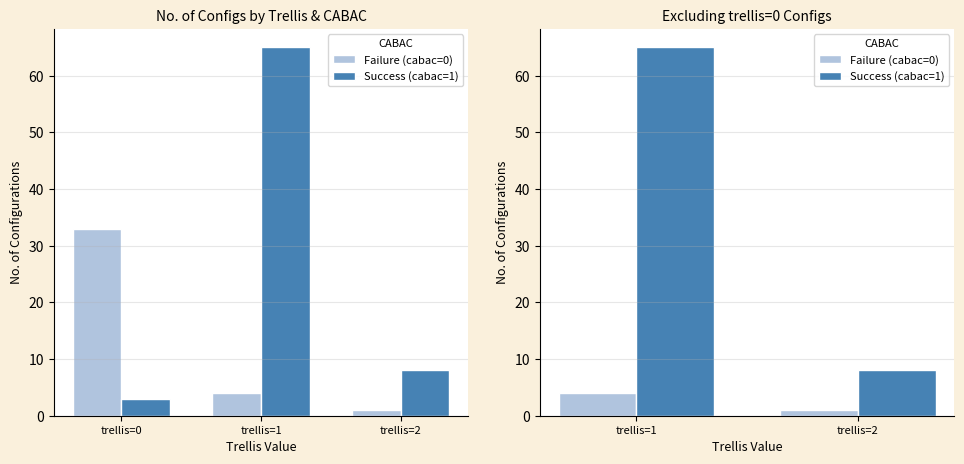

Which series has the largest range (max minus min)?

Success (cabac=1)